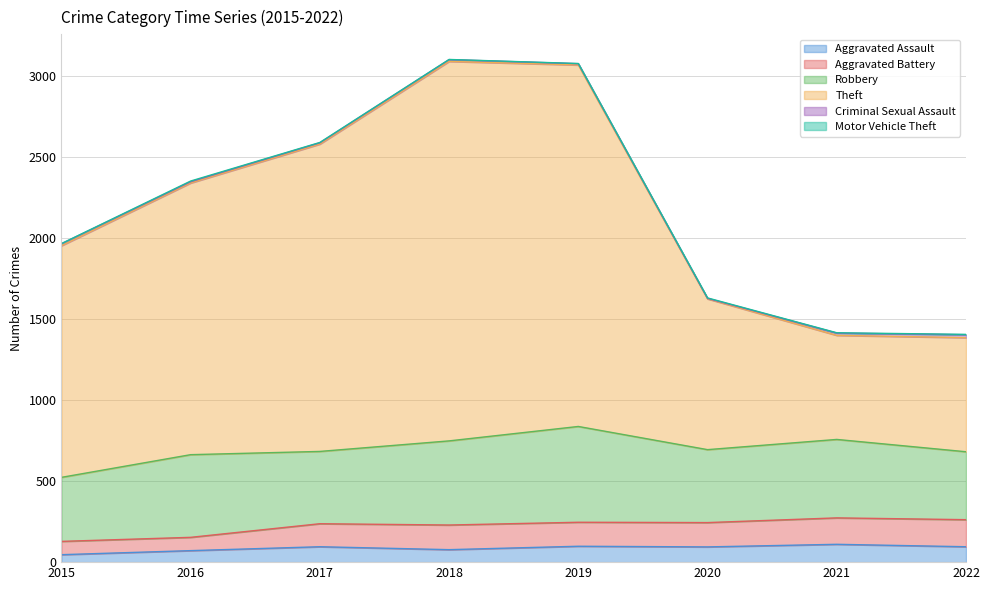

Where does the Motor Vehicle Theft series first go above 2?

2016